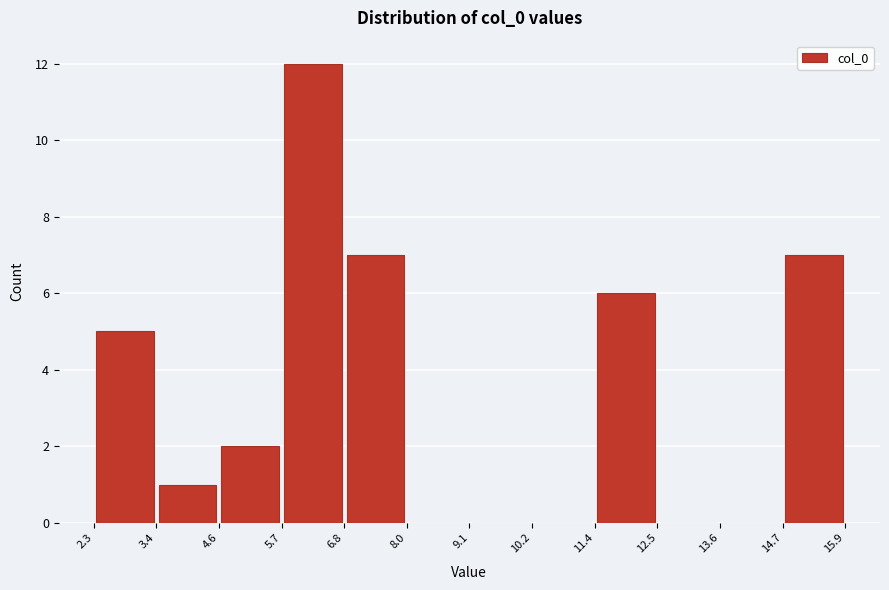

Reading left to right, list every bar in this chart as the range it spans on the x-axis followed by its height. The values are not printed on the chart, so give them approximately, as read against the axis.

2.3 to 3.4: 5
3.4 to 4.6: 1
4.6 to 5.7: 2
5.7 to 6.8: 12
6.8 to 8.0: 7
8.0 to 9.1: 0
9.1 to 10.2: 0
10.2 to 11.4: 0
11.4 to 12.5: 6
12.5 to 13.6: 0
13.6 to 14.7: 0
14.7 to 15.9: 7